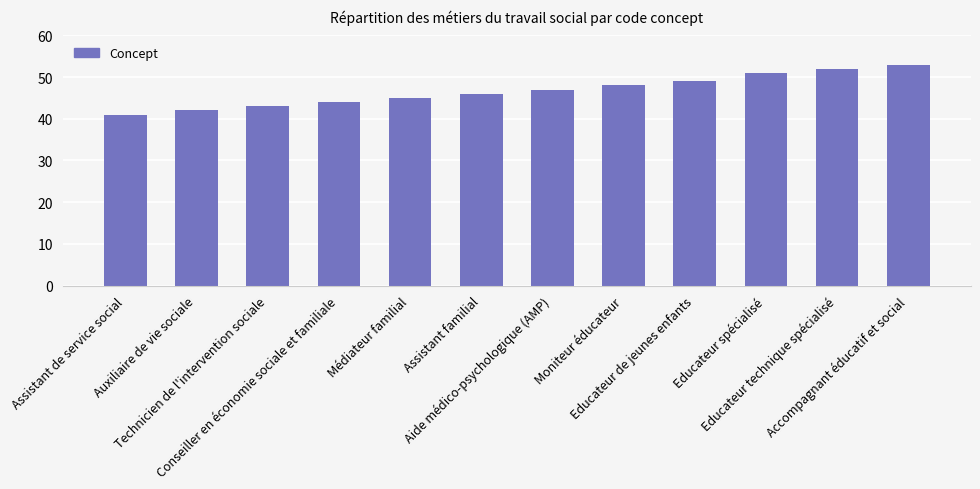

What is the maximum value shown in the chart?

53